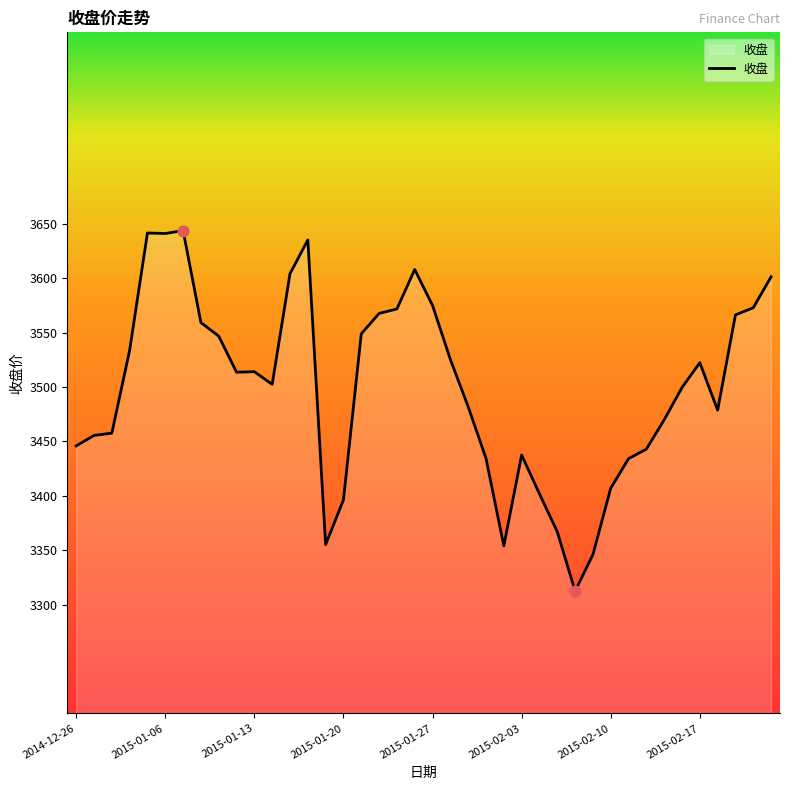

What is the smallest value displayed?

3312.4